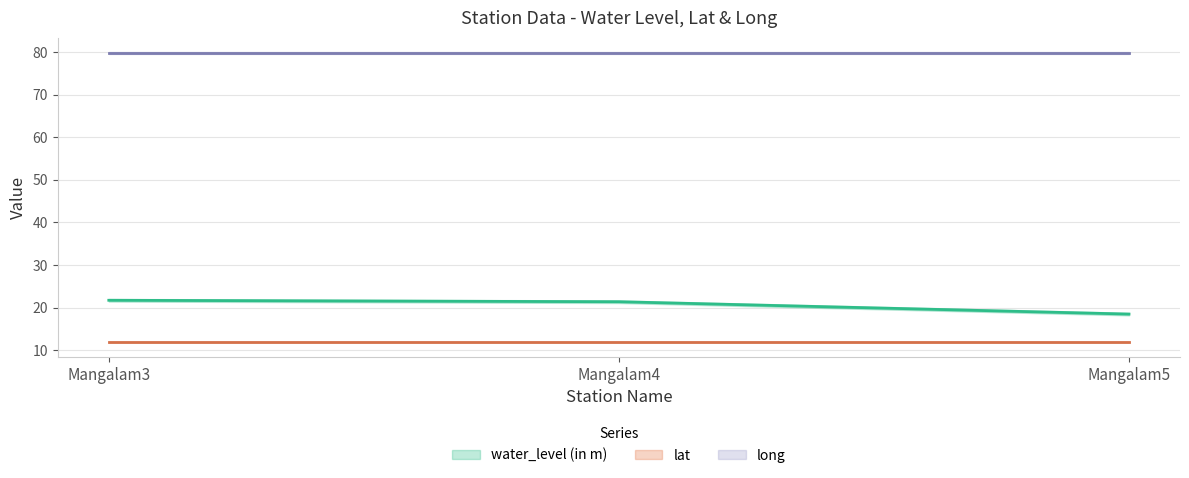

Reading left to right, what are all the values shown in this chart?

water_level (in m): Mangalam3=21.7	Mangalam4=21.4	Mangalam5=18.5
lat: Mangalam3=11.9	Mangalam4=11.9	Mangalam5=11.9
long: Mangalam3=79.7	Mangalam4=79.7	Mangalam5=79.7